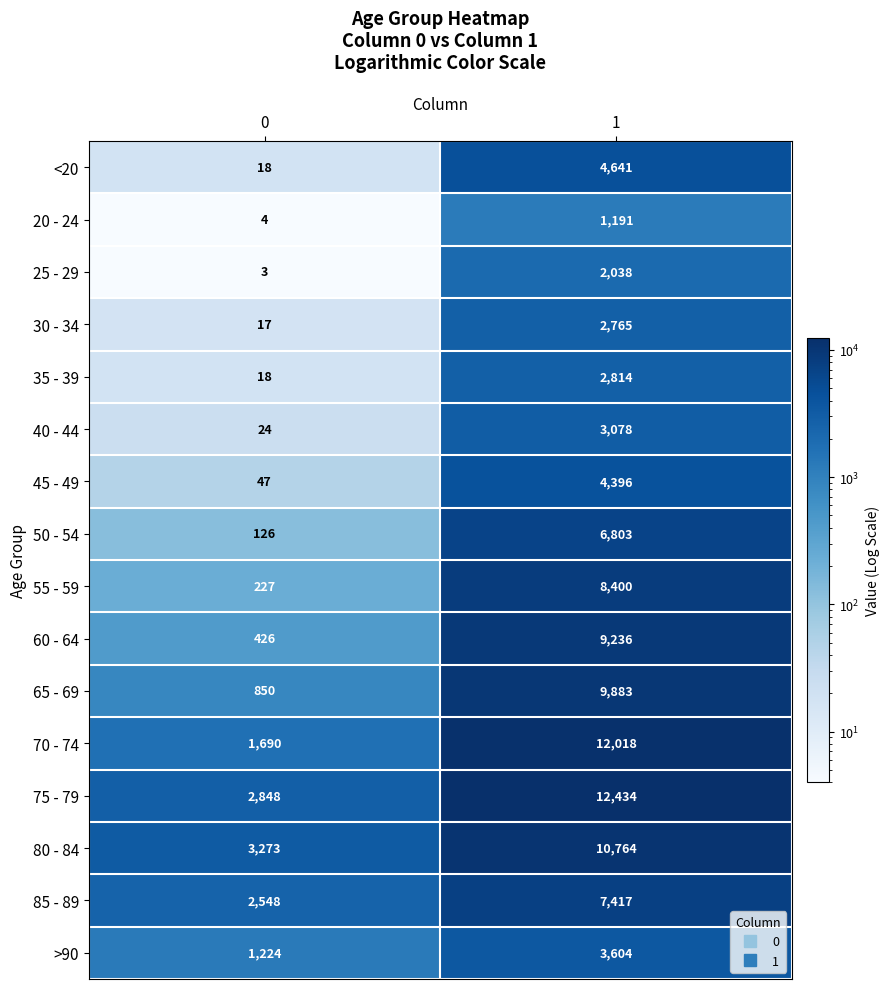

At which category is the sum across all series the highest?

1